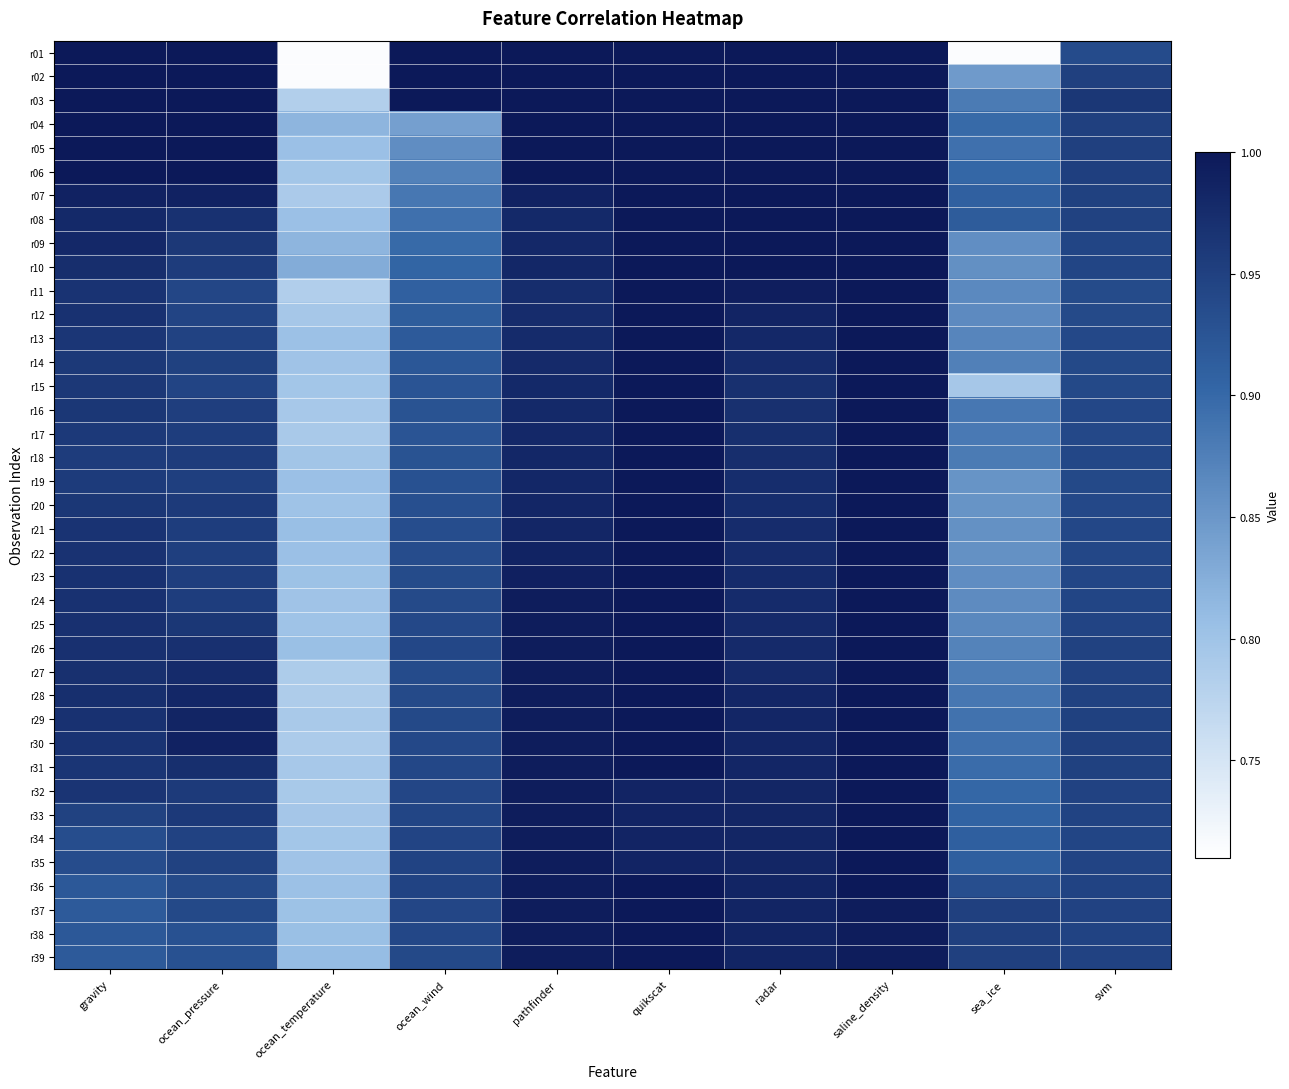

Rank the series at radar from highest to lowest value.

r01, r02, r03, r04, r05, r06, r07, r08, r09, r10, r11, r12, r39, r38, r37, r36, r35, r34, r33, r32, r31, r30, r29, r28, r13, r27, r26, r25, r24, r23, r22, r14, r21, r20, r19, r18, r17, r16, r15